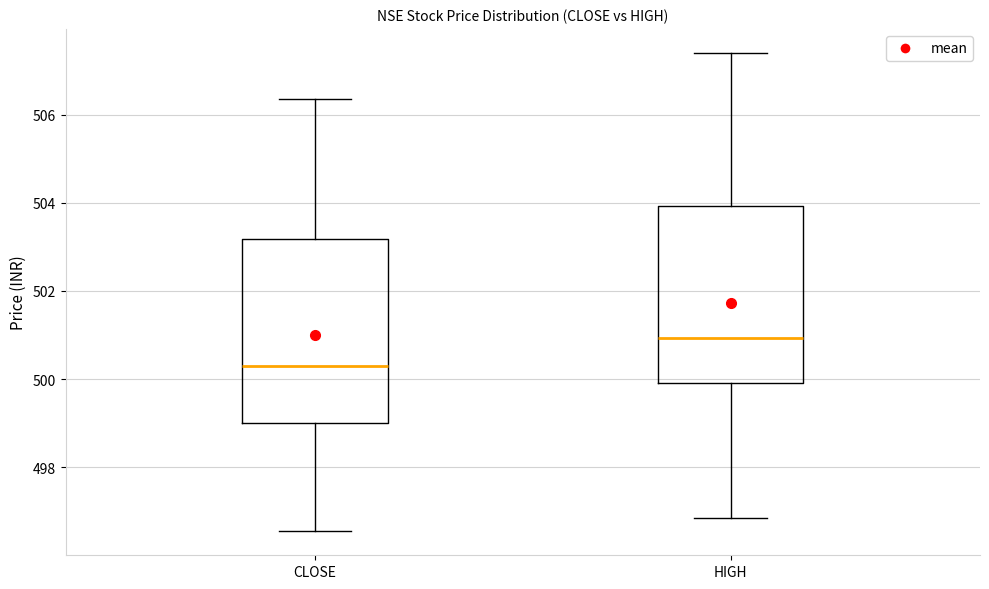

Reading left to right, read every box against the y-axis: the position of its median line, the range the box covers, and the ends of its whiskers. The values are not printed on the chart, so give them approximately, as read against the axis.

CLOSE: median 500.4, box 499.0 to 503.2, whiskers 496.6 to 506.4
HIGH: median 501.0, box 500.0 to 504.0, whiskers 496.8 to 507.4